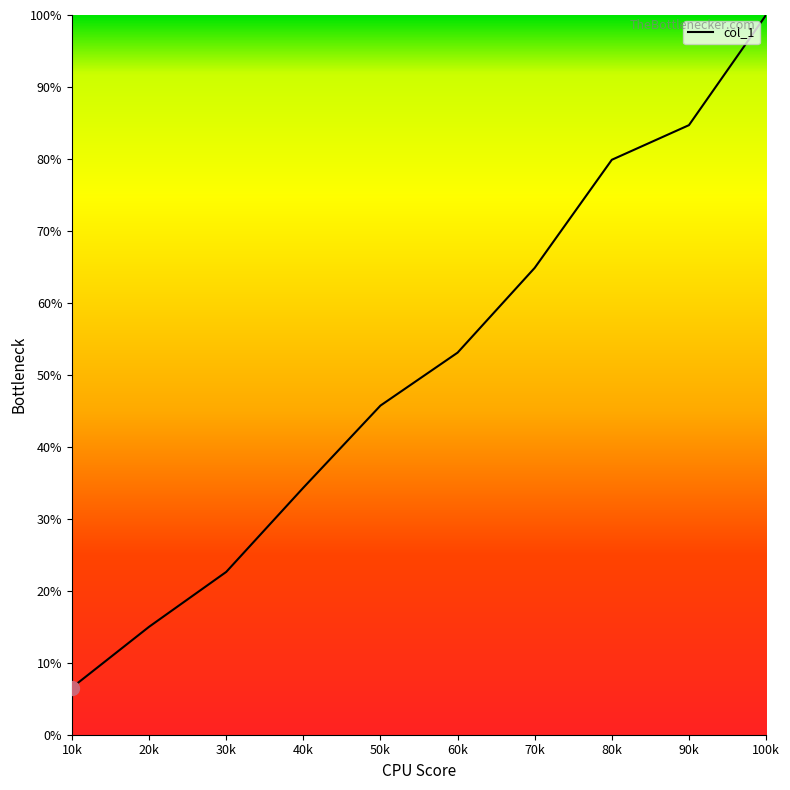

What is the difference between the second highest and second lowest values?

69.7